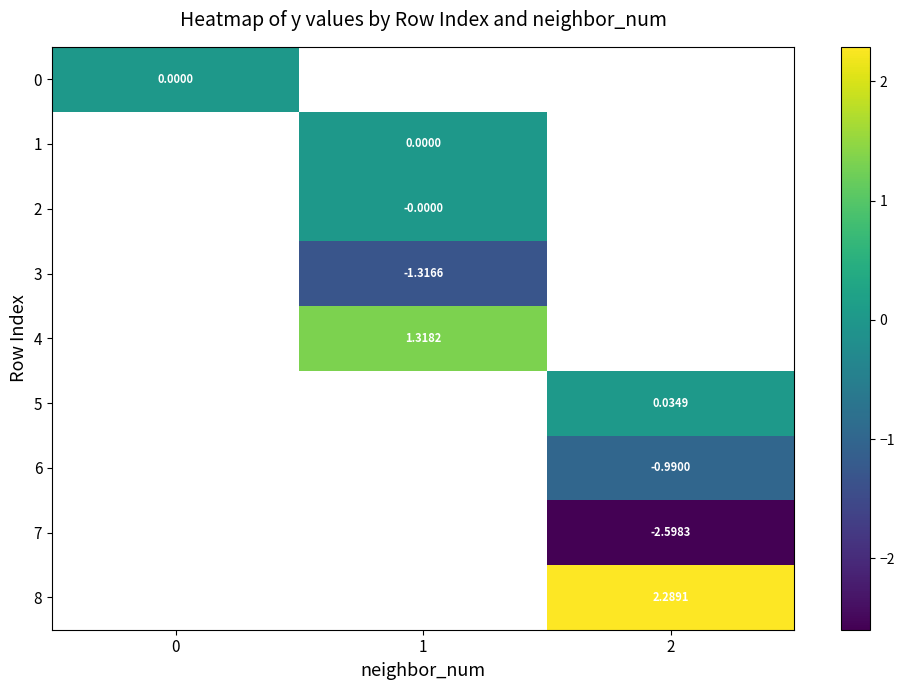

Is the value of 5 at 2 greater than the value of 4 at 1?

No